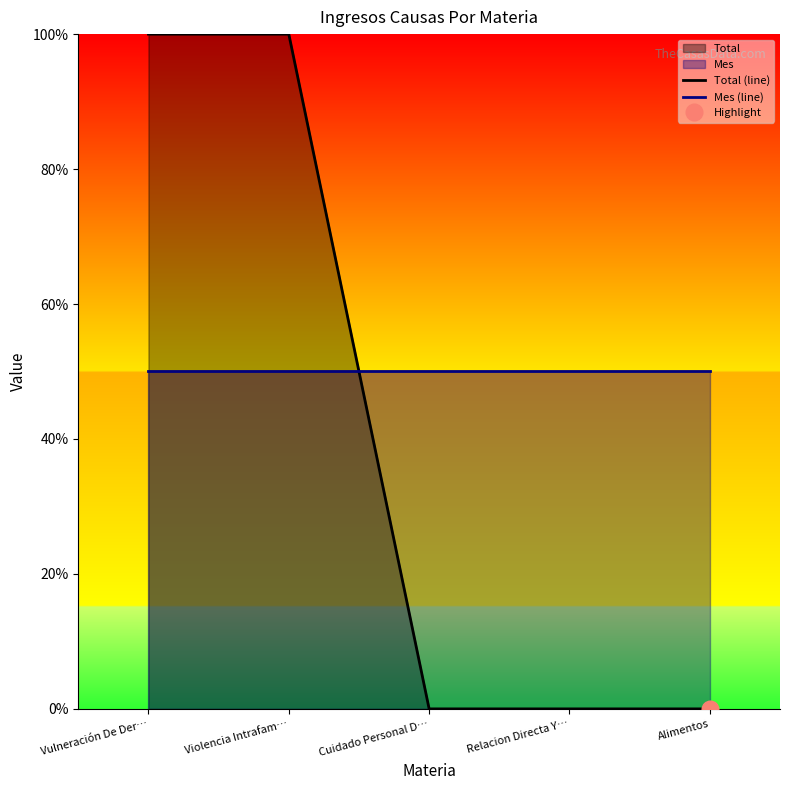

Count the number of data series in this chart.

2